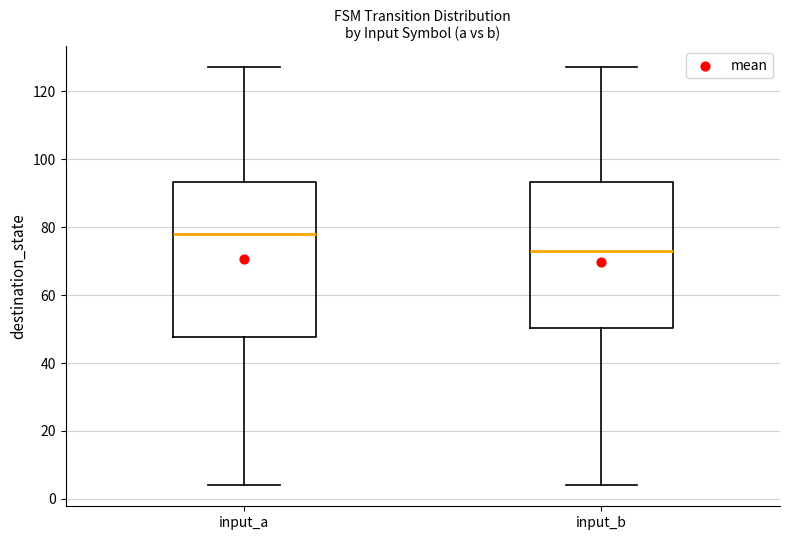

Reading left to right, transcribe this box plot: for each box, give where its median line is, the range the box spans, and where its two whiskers end, as read against the y-axis. The values are not printed on the chart, so give them approximately, as read against the axis.

input_a: median 78, box 48 to 94, whiskers 4 to 128
input_b: median 74, box 50 to 94, whiskers 4 to 128